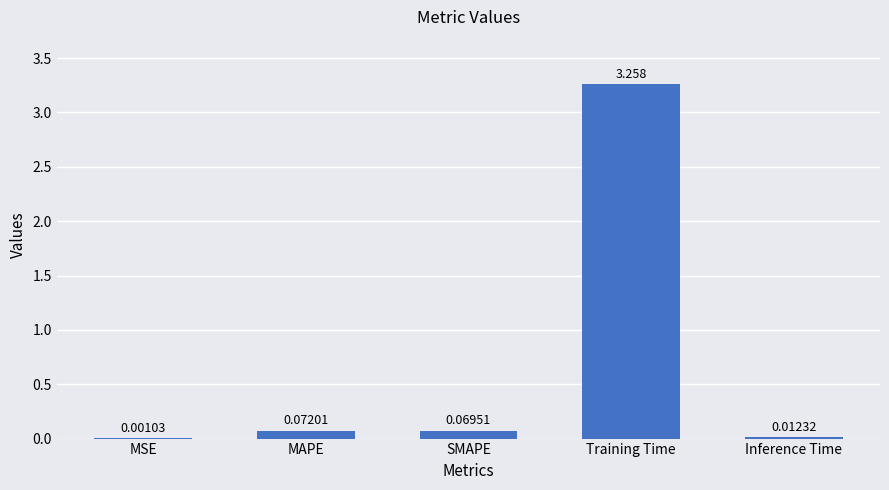

At which label is the value closest to 1?

MAPE